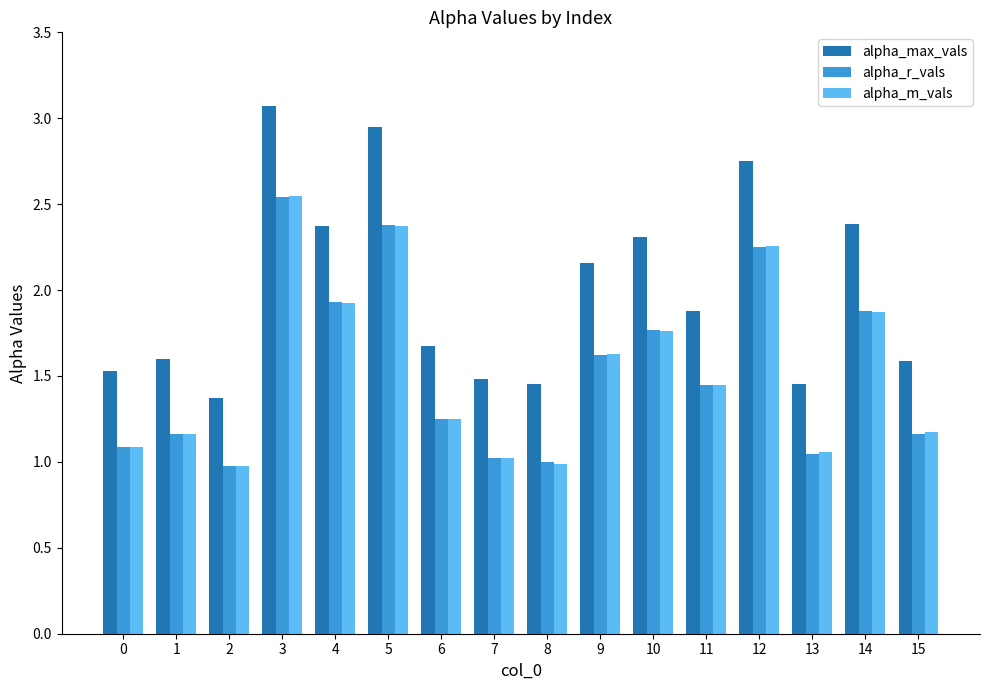

What is the total value across all series at 13?

3.6